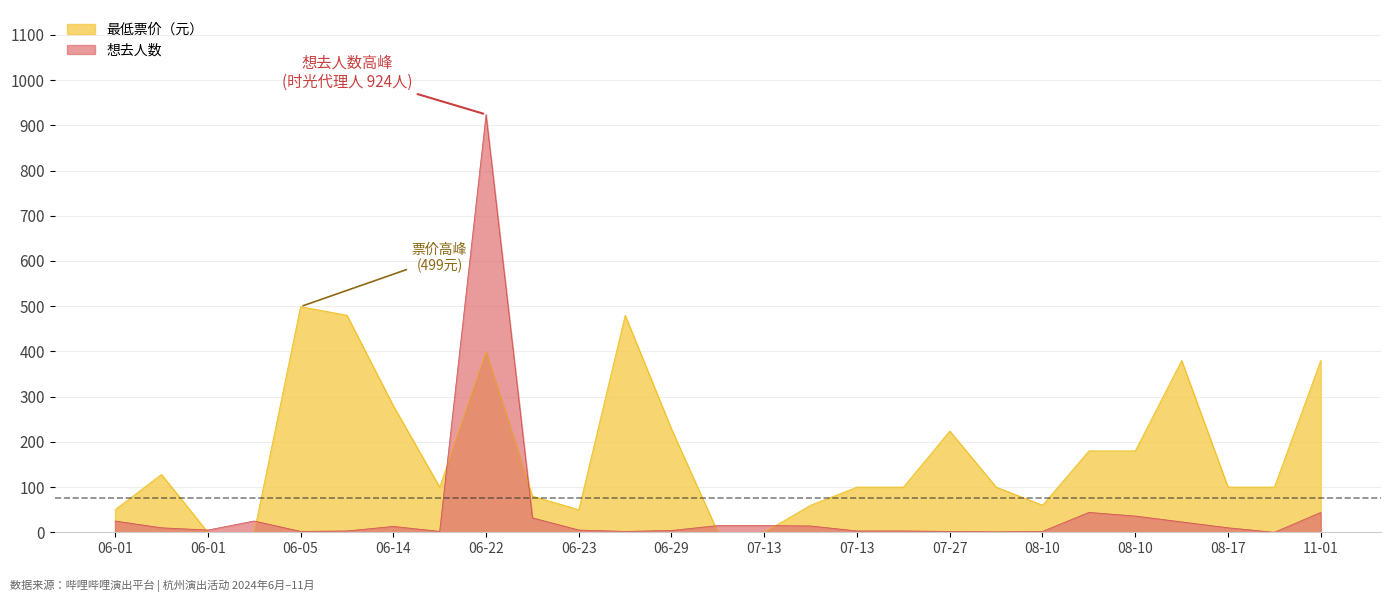

Which series has the largest range (max minus min)?

想去人数